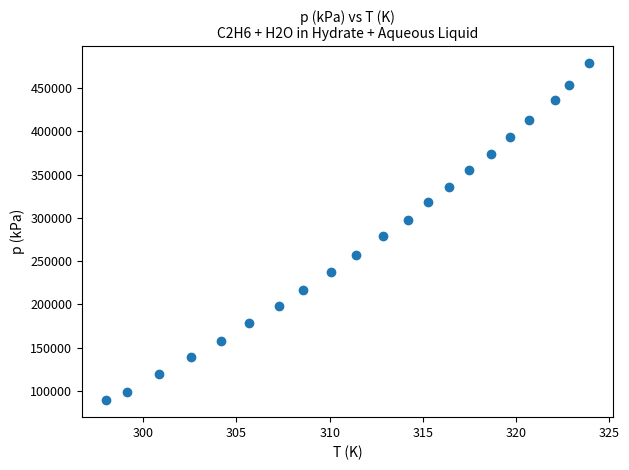

What is the range of Y values (max minus min)?

390000